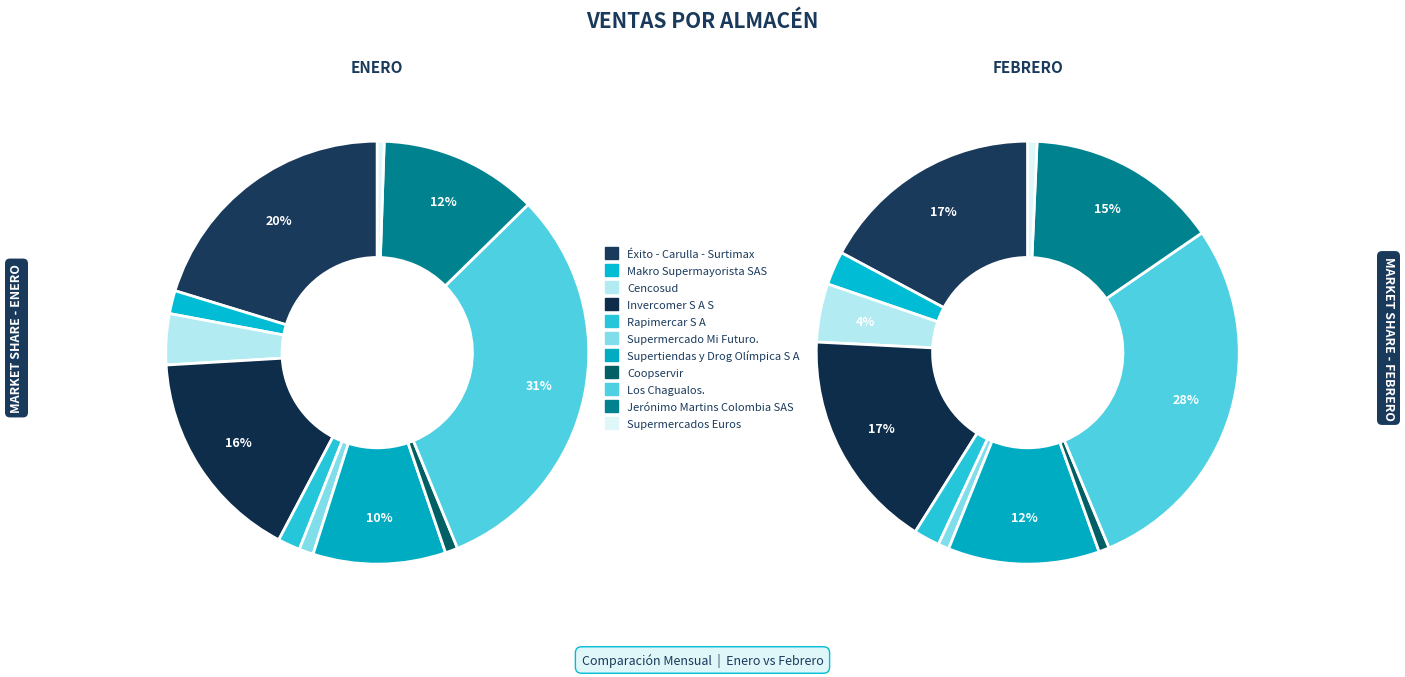

What percentage do 6 and 8 together represent?

41.3%